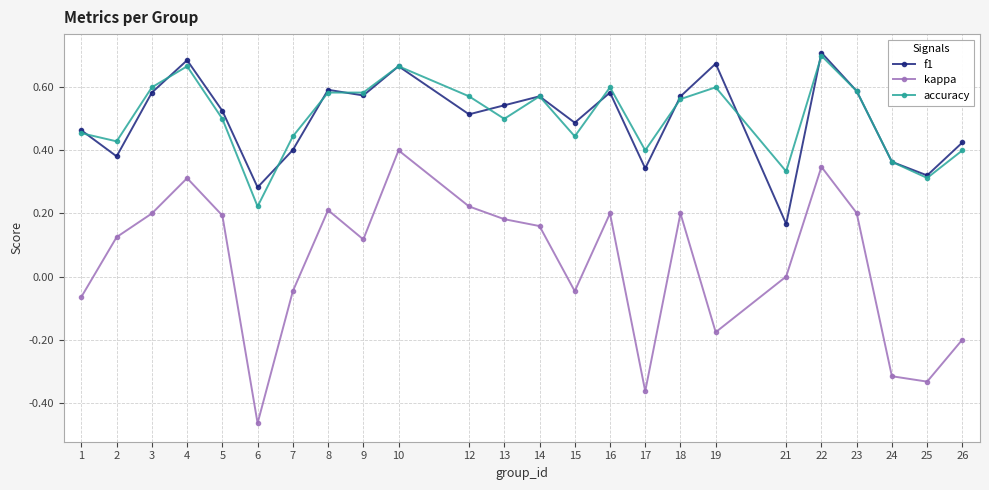

Where is the first local minimum for f1?

2